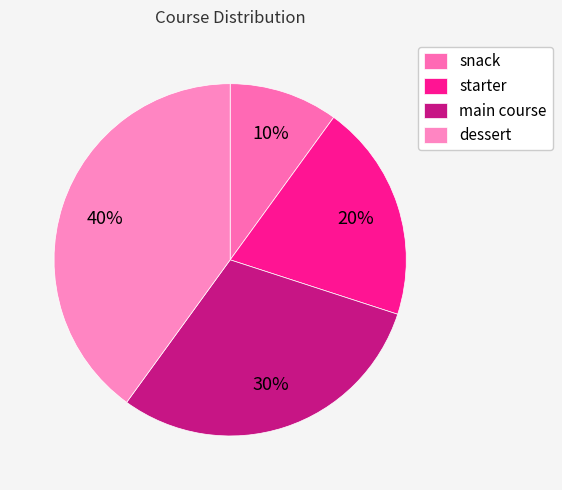

Rank the categories by value from highest to lowest.

dessert, main course, starter, snack